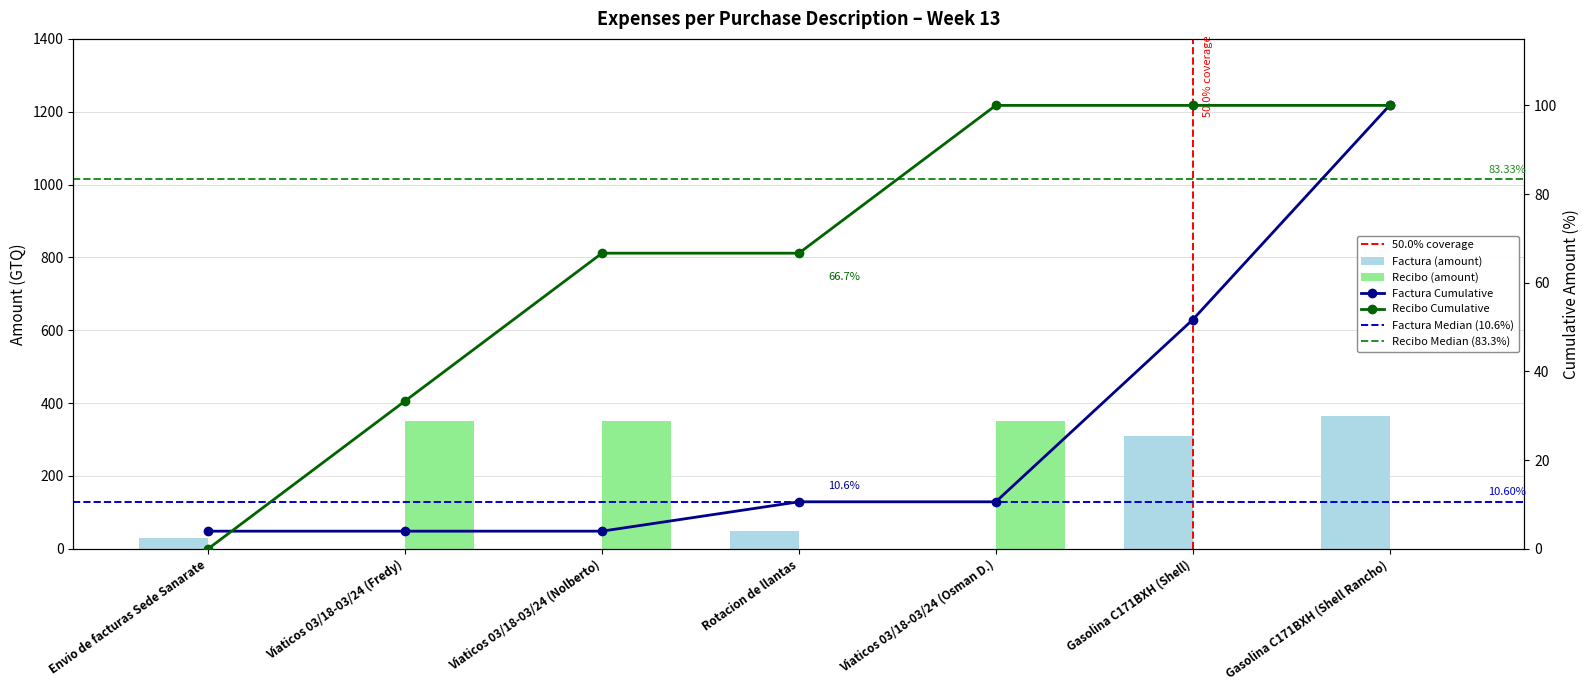

How many data points does each series have?

7